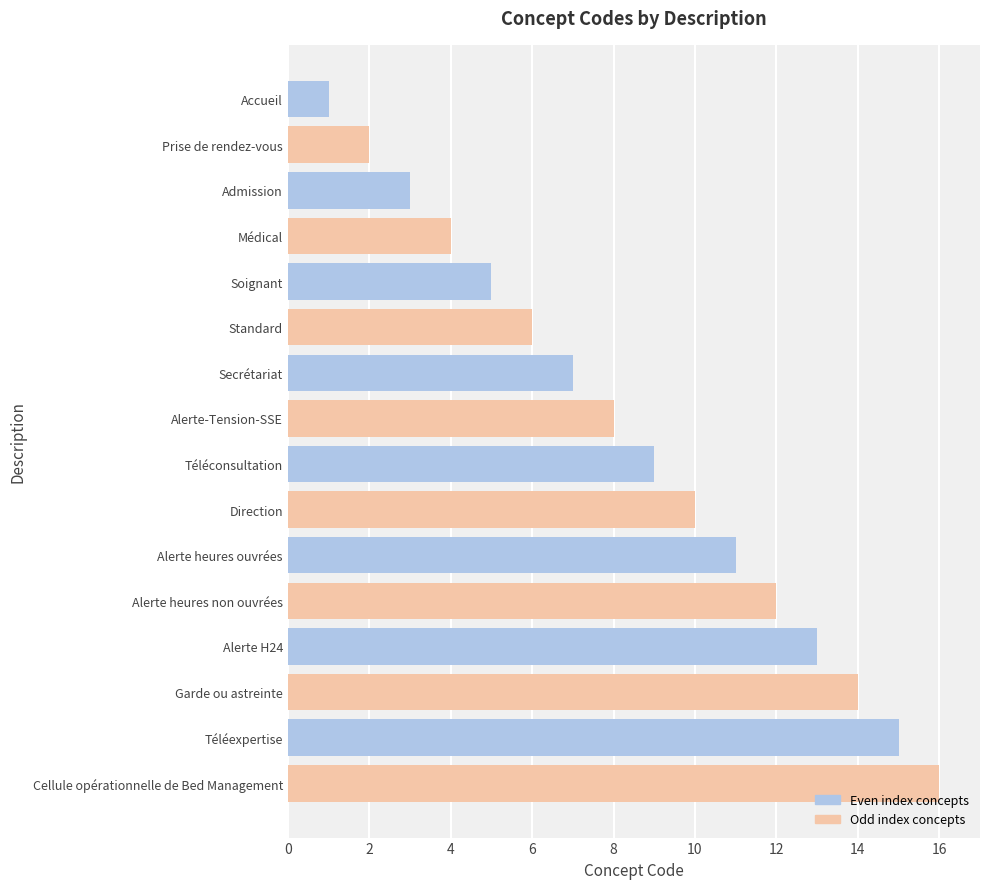

List the labels in order of value, smallest first.

Accueil, Prise de rendez-vous, Admission, Médical, Soignant, Standard, Secrétariat, Alerte-Tension-SSE, Téléconsultation, Direction, Alerte heures ouvrées, Alerte heures non ouvrées, Alerte H24, Garde ou astreinte, Téléexpertise, Cellule opérationnelle de Bed Management